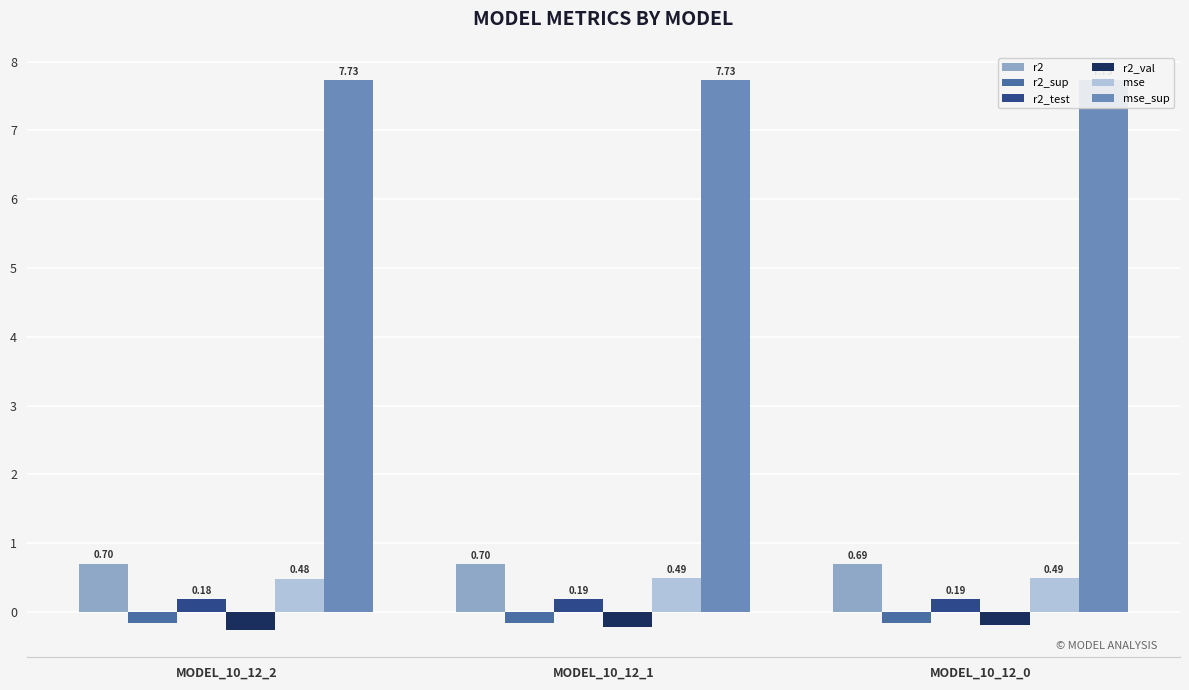

Reading left to right, extract all data points from this chart.

r2: 0.7	0.7	0.7
r2_sup: -0.2	-0.2	-0.2
r2_test: 0.2	0.2	0.2
r2_val: -0.3	-0.2	-0.2
mse: 0.5	0.5	0.5
mse_sup: 7.7	7.7	7.7